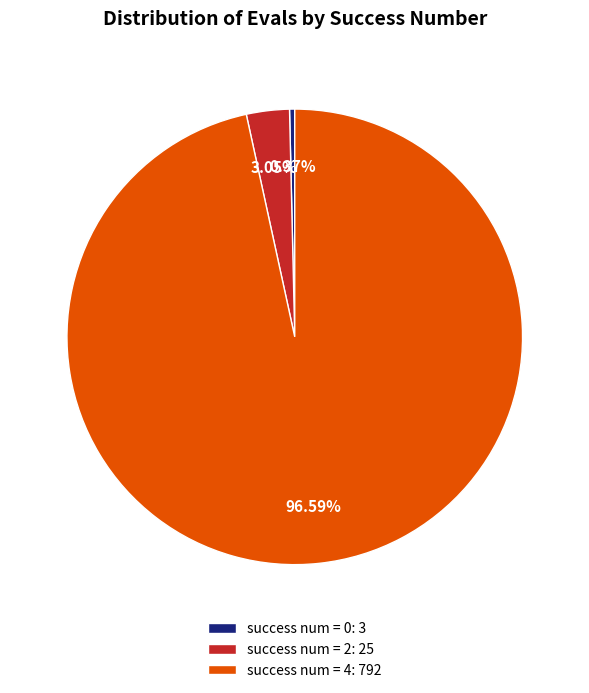

Is there any slice that represents more than half of the pie?

Yes